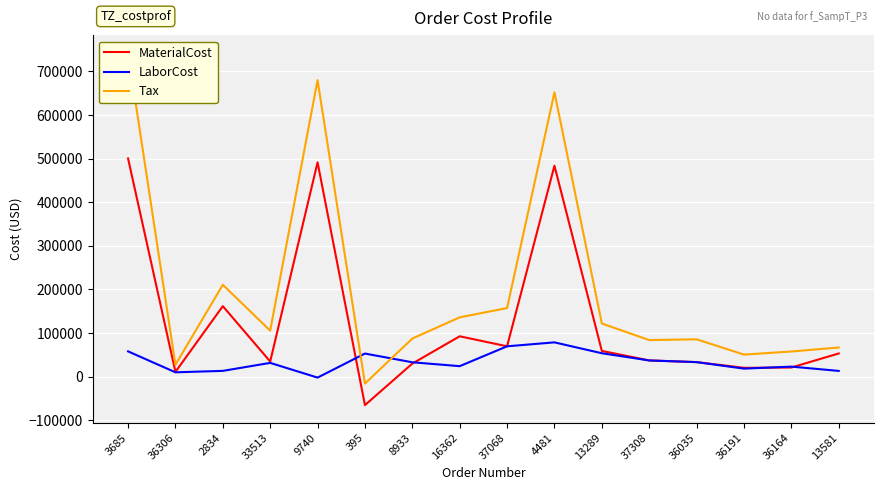

Reading right to left, what are all the values shown in this chart?

MaterialCost: 13581=52925.0	36164=20698.7	36191=19958.1	36035=33095.9	37308=36914.7	13289=58799.4	4481=483741.0	37068=69356.4	16362=92351.0	8933=29735.2	395=-65598.0	9740=491505.0	33513=34463.0	2834=161503.1	36306=10681.8	3685=500448.0
LaborCost: 13581=12917.4	36164=22769.1	36191=18143.3	36035=33095.9	37308=36914.7	13289=53454.0	4481=78411.0	37068=69356.4	16362=23810.6	8933=32708.7	395=52722.0	9740=-2453.8	33513=31329.9	2834=12983.3	36306=9710.5	3685=57728.0
Tax: 13581=66619.3	36164=57468.8	36191=50373.9	36035=85380.9	37308=83656.1	13289=121705.1	4481=652096.3	37068=157175.5	16362=135839.4	8933=87171.7	395=-16107.9	9740=680123.6	33513=105347.5	2834=210570.2	36306=26960.7	3685=742374.1